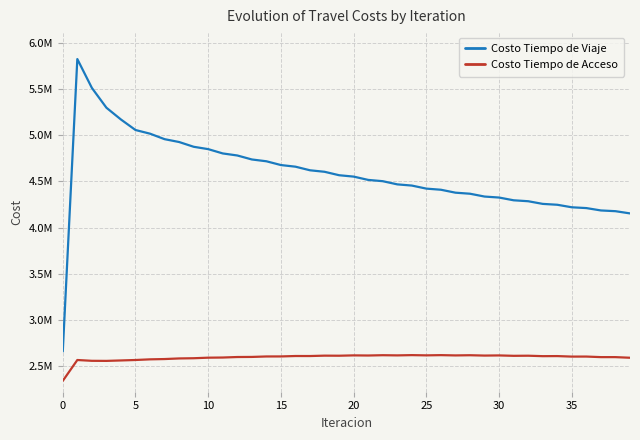

What is the label of the 39th point from the left?

38